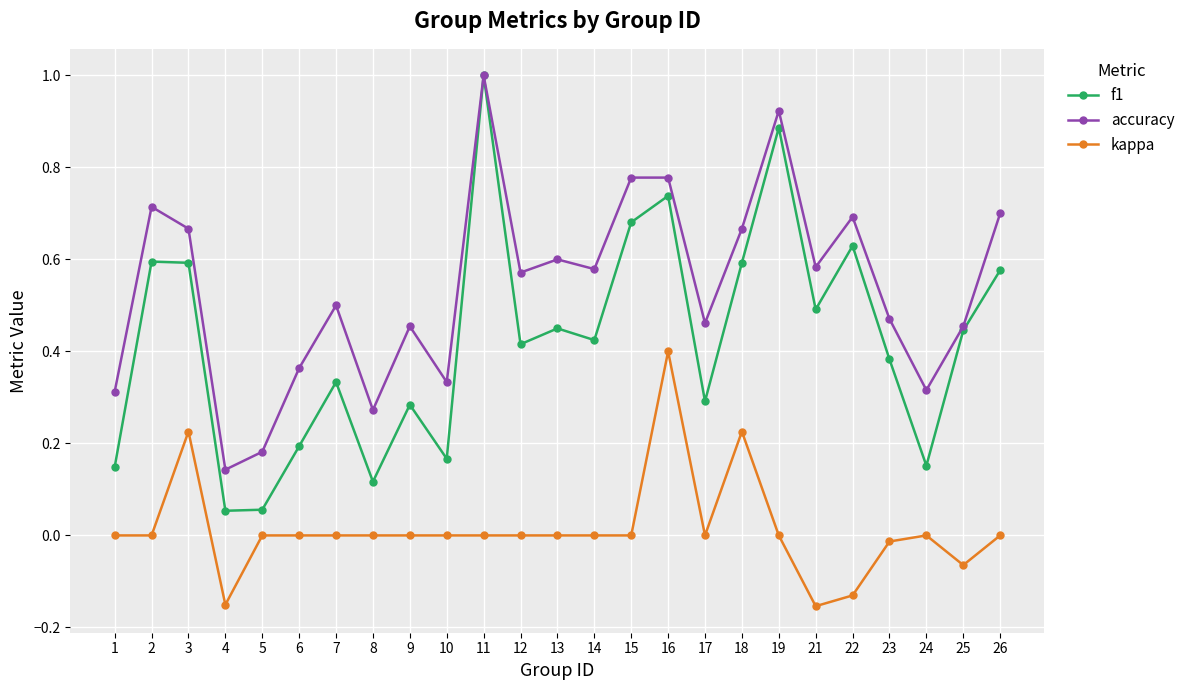

True or false: accuracy has more than 0 points higher than both neighbors.

True